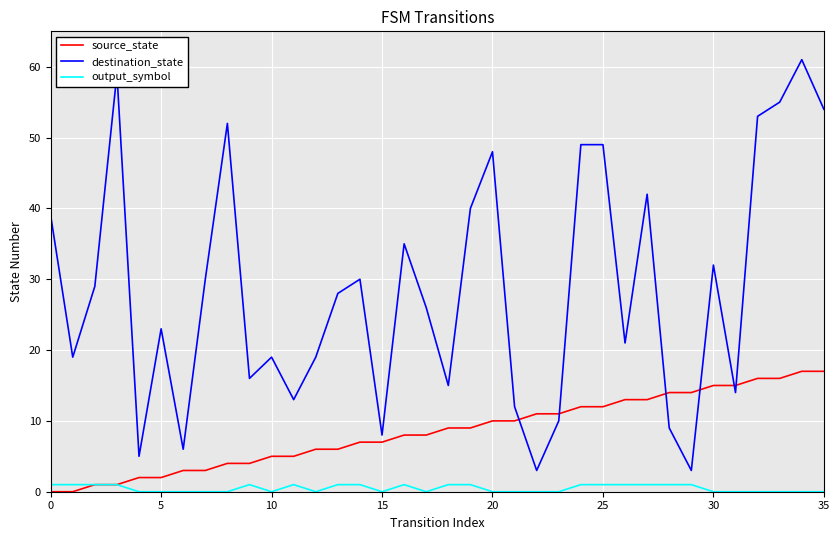

Rank the series by their average value, from highest to lowest.

destination_state, source_state, output_symbol